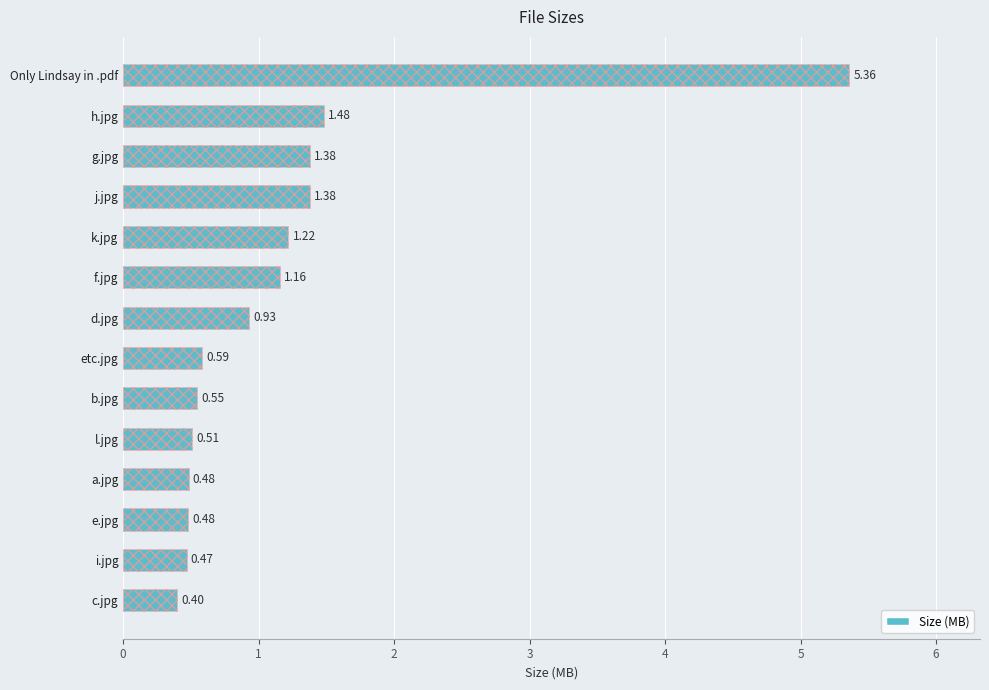

Rank the categories by value from lowest to highest.

c.jpg, i.jpg, e.jpg, a.jpg, l.jpg, b.jpg, etc.jpg, d.jpg, f.jpg, k.jpg, g.jpg, j.jpg, h.jpg, Only Lindsay in .pdf